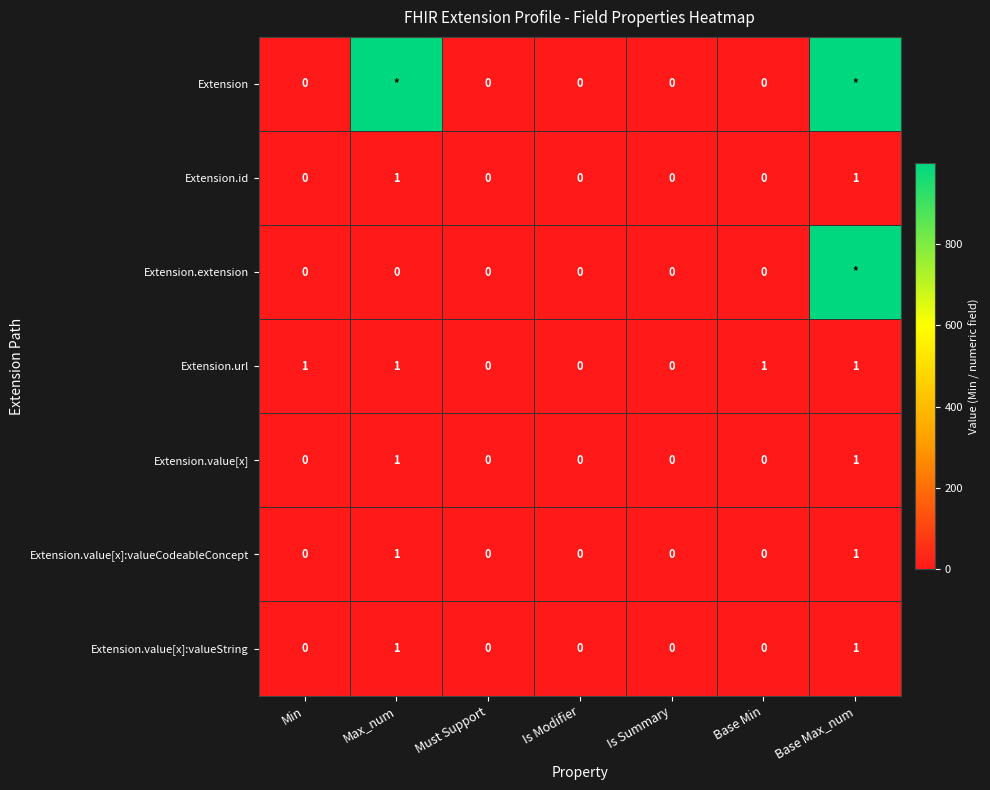

True or false: Extension.id has a value of 1 at Is Summary.

False